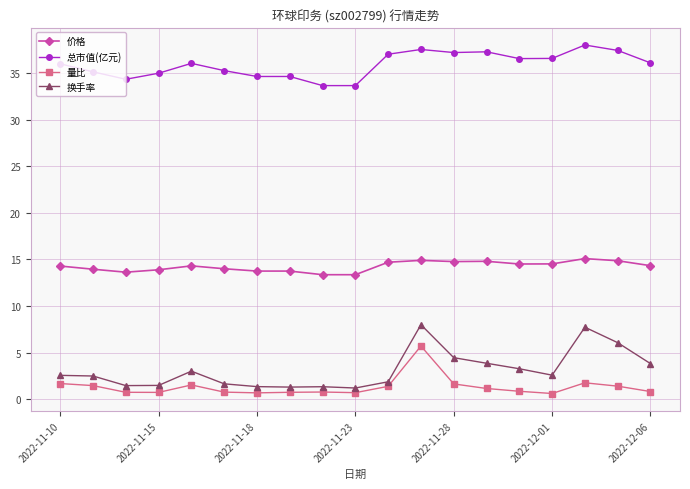

True or false: 量比 and 价格 cross at least once.

False